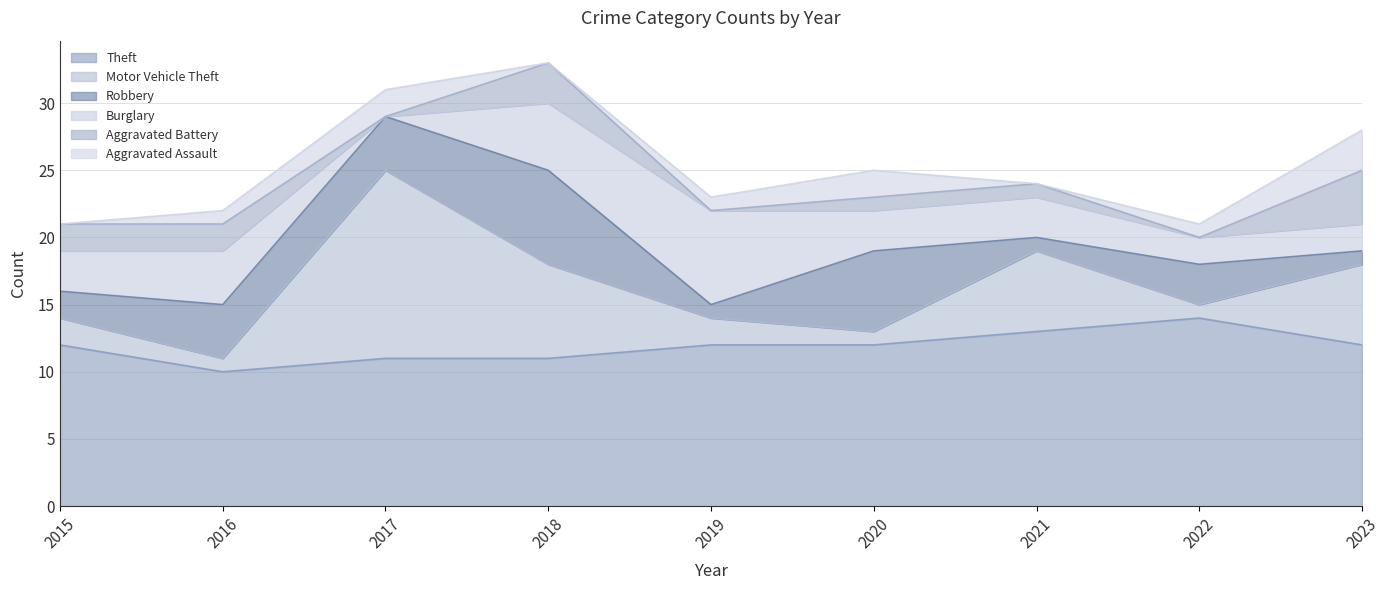

What is the value of the Robbery point at the 3rd from the left?

4